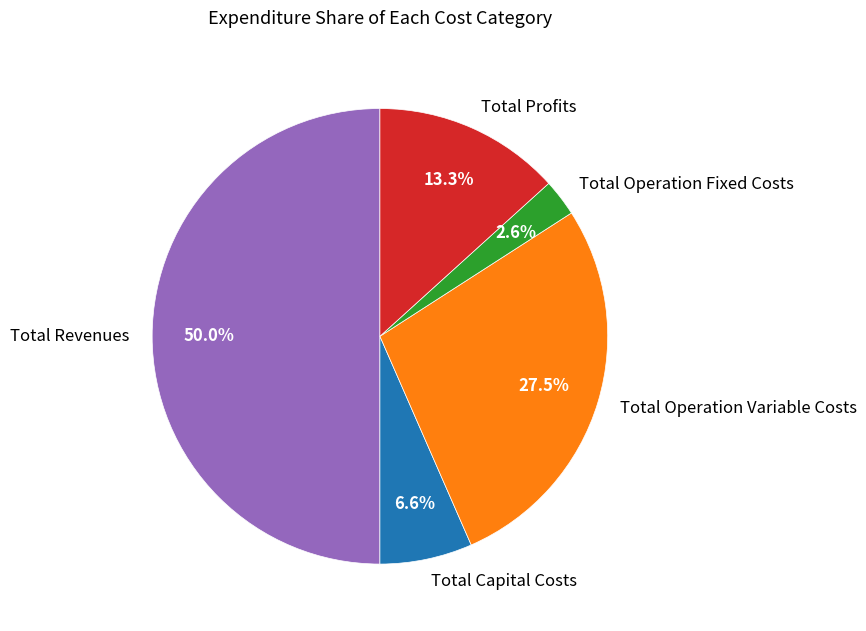

What is the ratio of the value at Total Operation Fixed Costs to the value at Total Revenues?

0.1